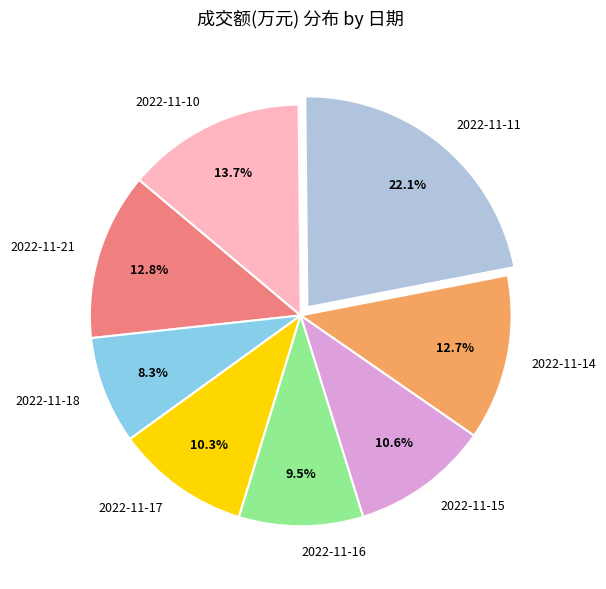

Which slice is the largest?

2022-11-11